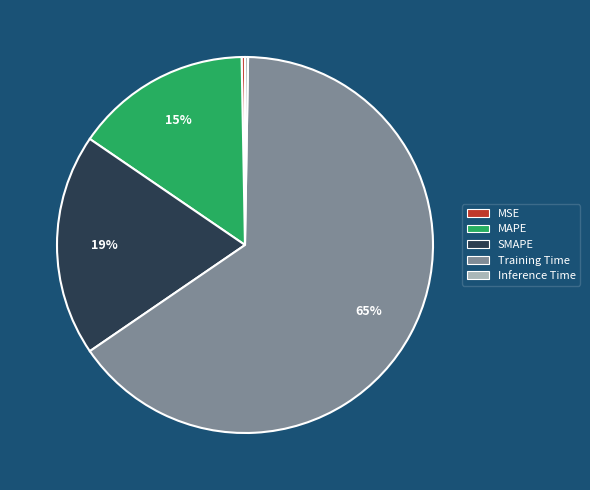

What is the largest slice in the pie chart?

Training Time